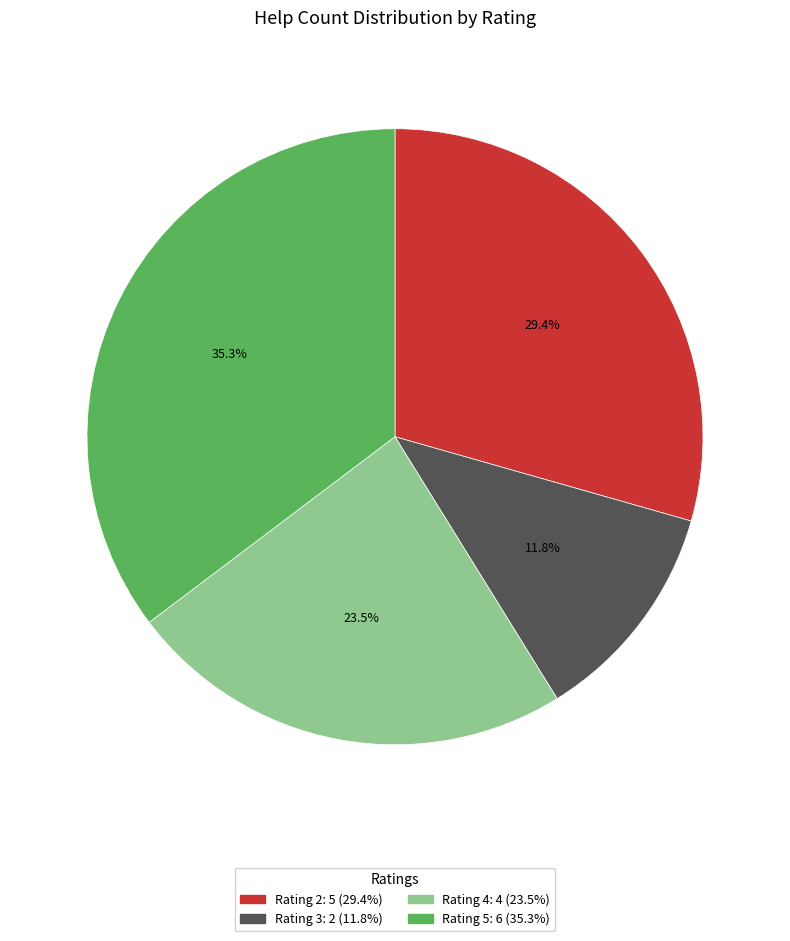

How many segments does this pie chart have?

4